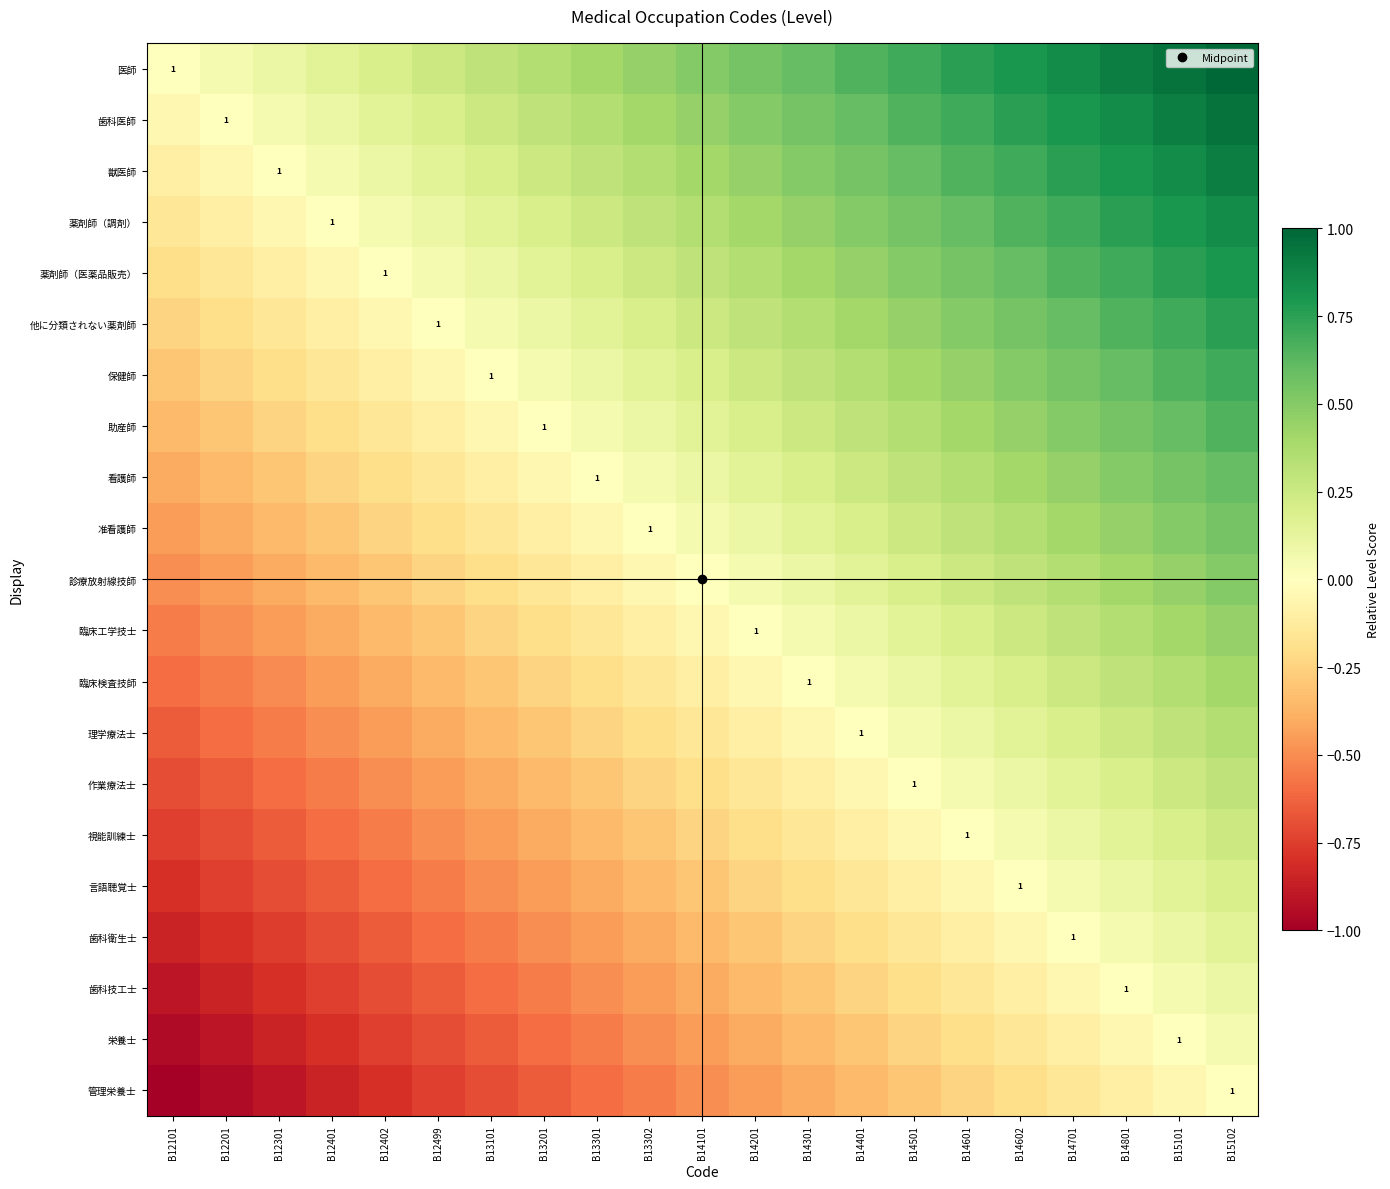

At which label does 保健師 first exceed 0?

B13201